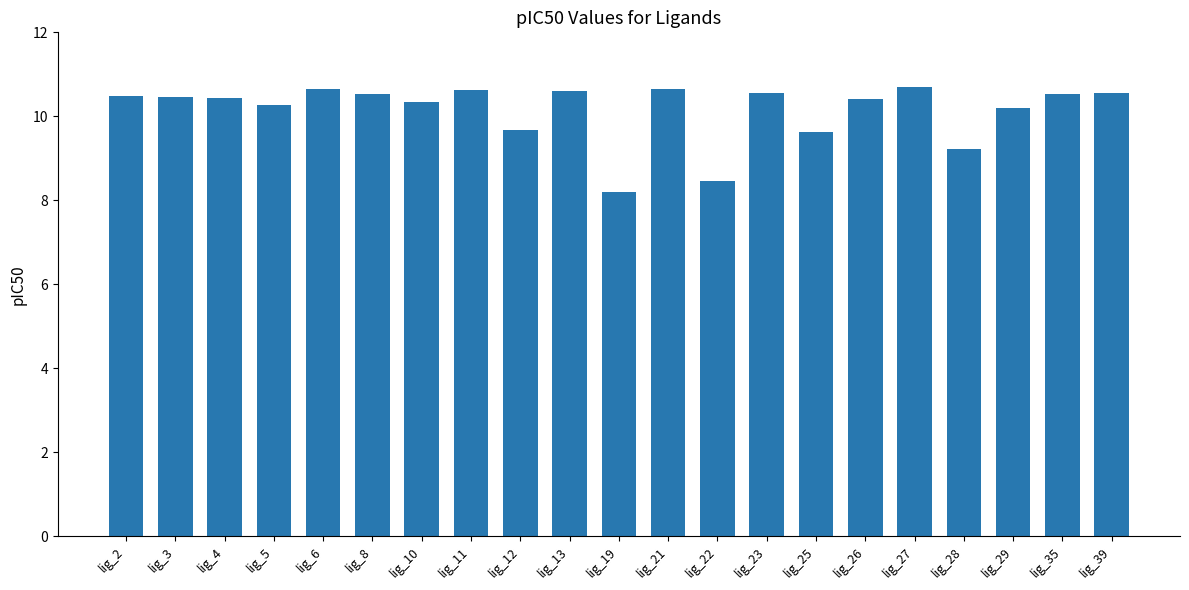

Which has a higher value, lig_28 or lig_12?

lig_12